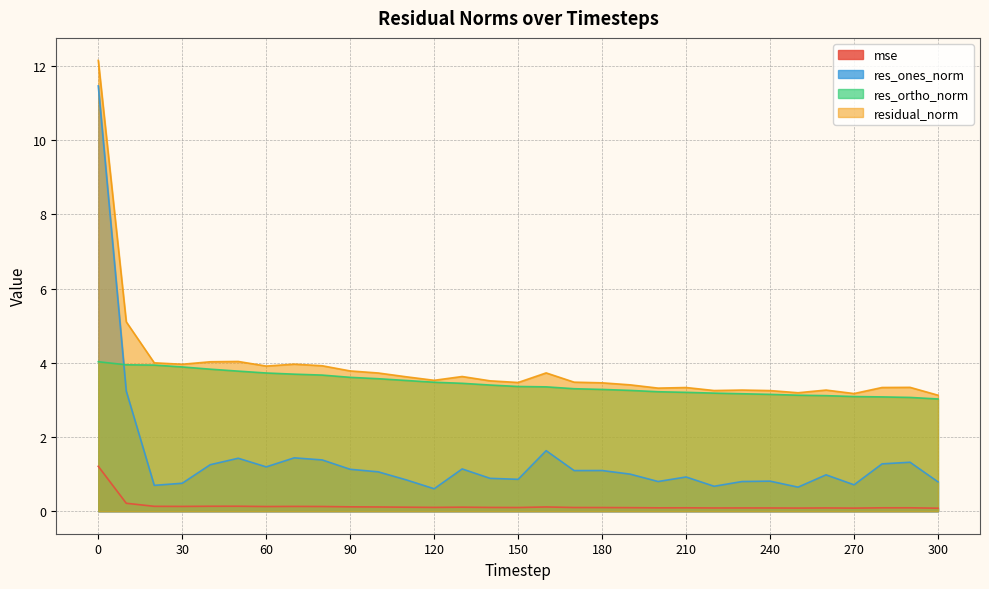

Which series has the widest spread of values?

res_ones_norm